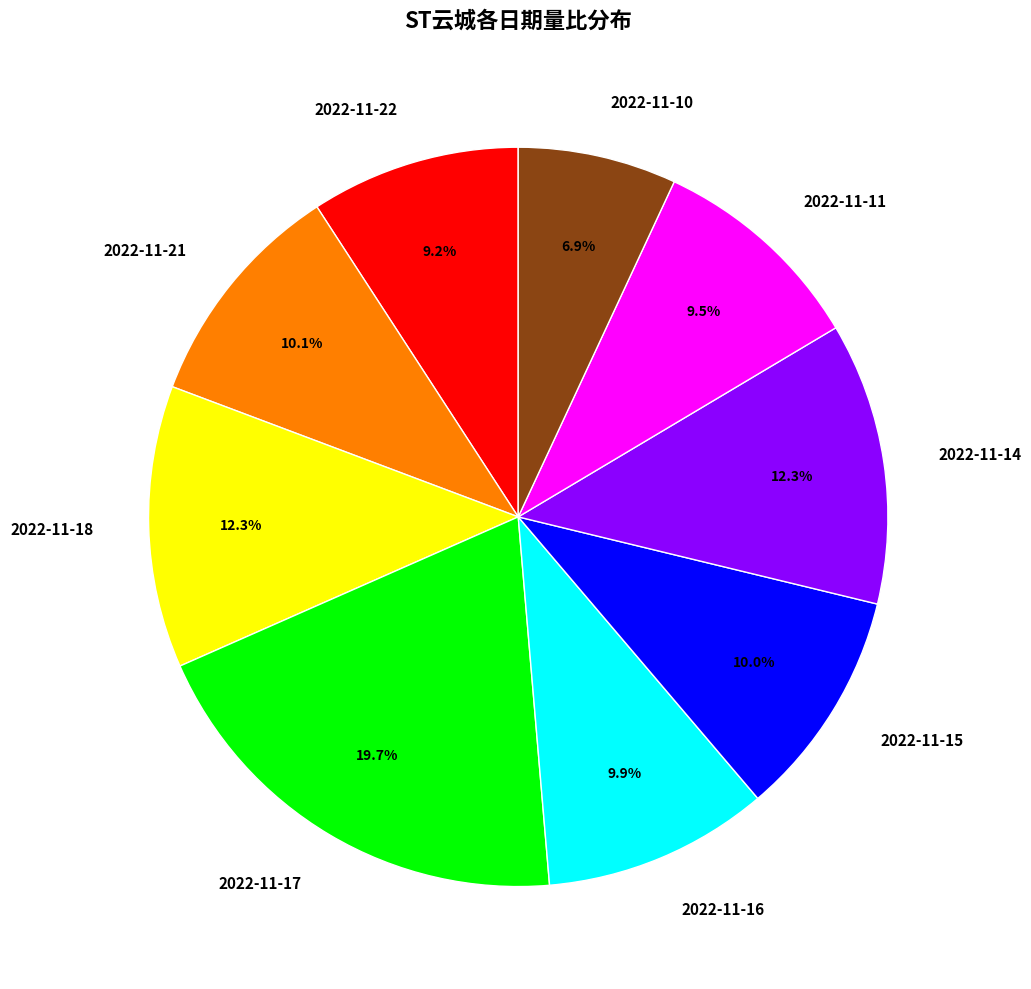

What percentage is the 2022-11-10 slice, to the nearest percent?

7%